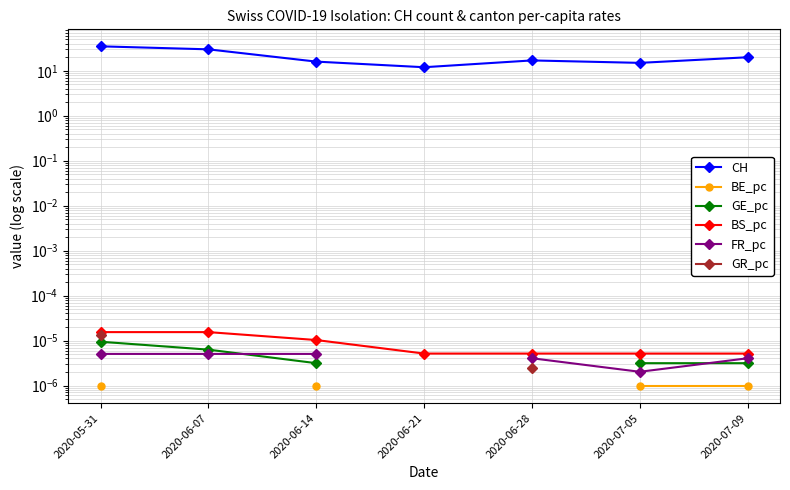

How many lines are shown in the chart?

6